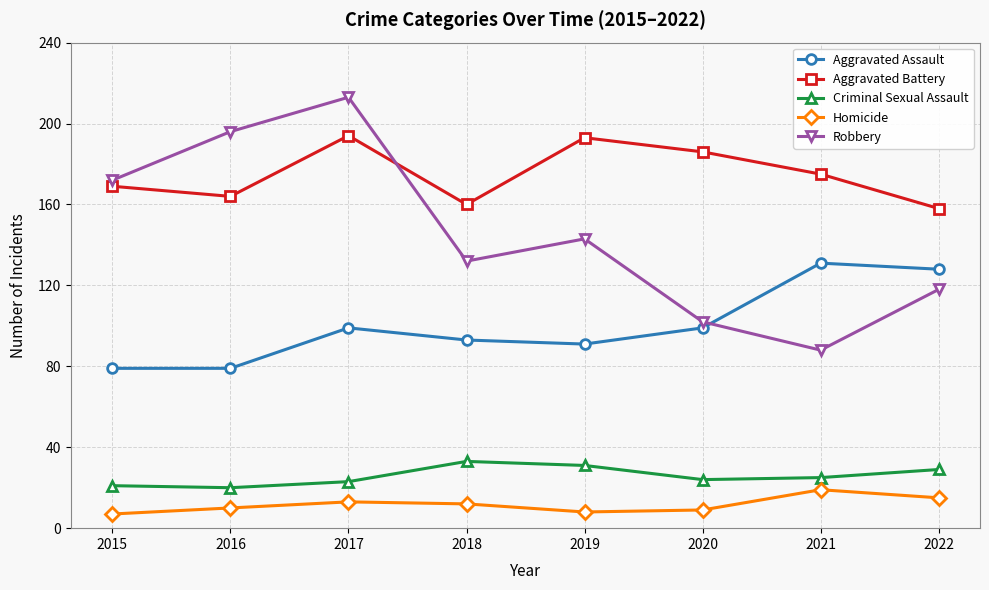

Is it true that Aggravated Assault equals 41 at 2015?

False